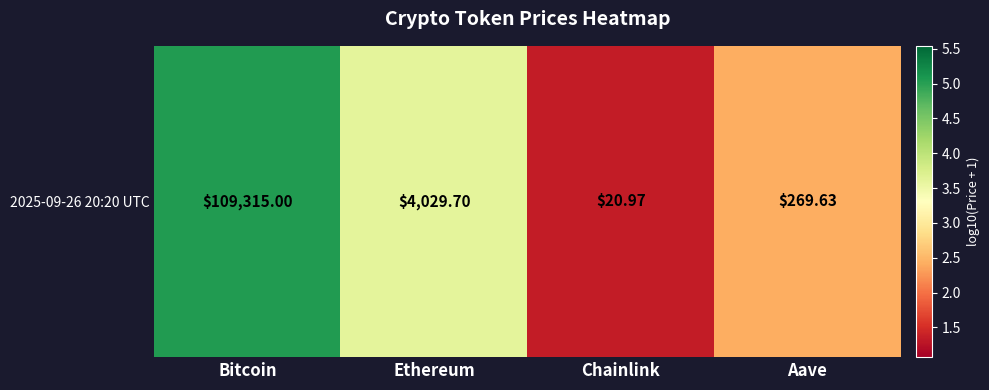

List the labels in order of value, largest first.

Bitcoin, Ethereum, Aave, Chainlink